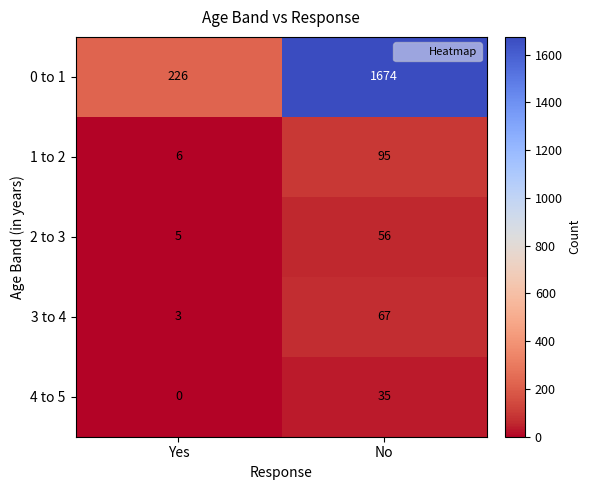

What value does the 2 to 3 series have at Yes, to the nearest 5?

5